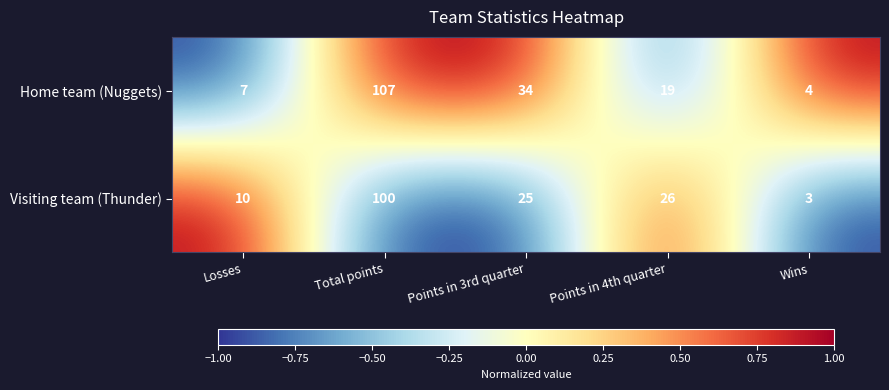

How many series are shown in this chart?

2